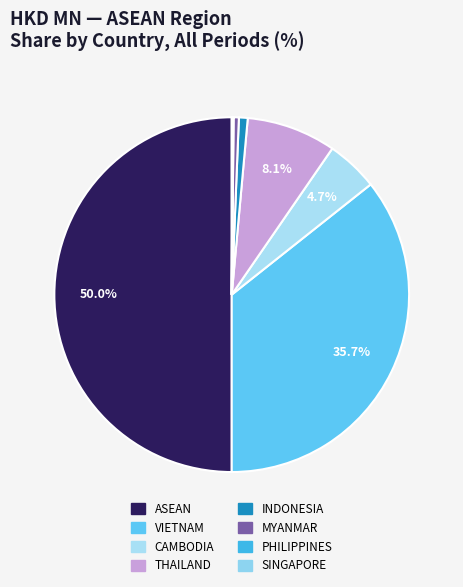

To the nearest percent, what is the difference between the largest and smallest slice percentages?

50%